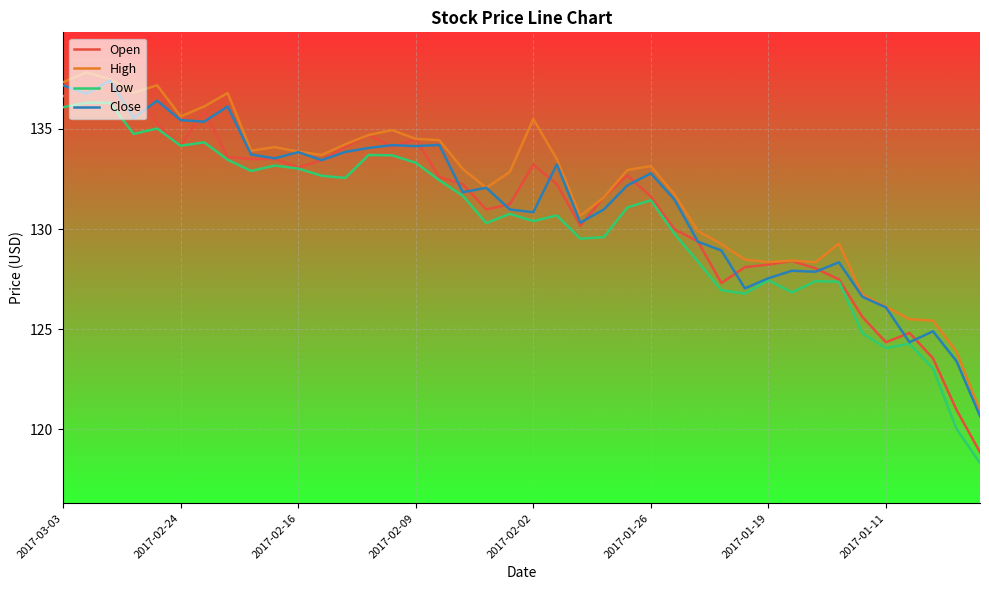

What is the maximum value for High?

137.8